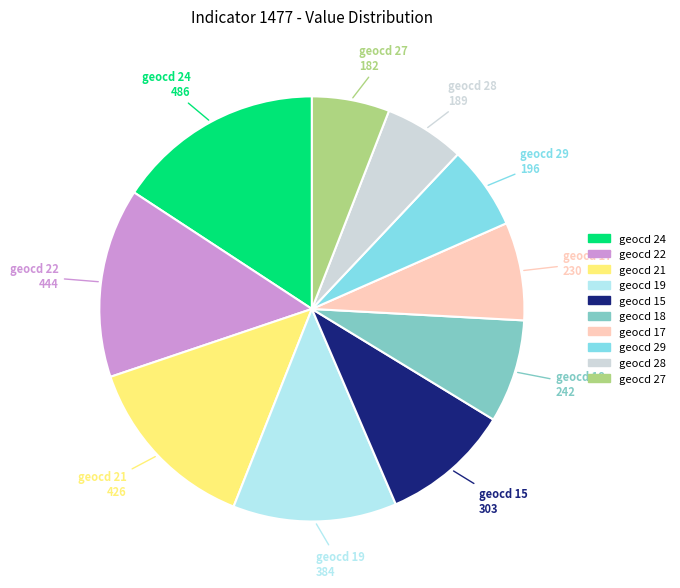

Does any single category account for the majority?

No